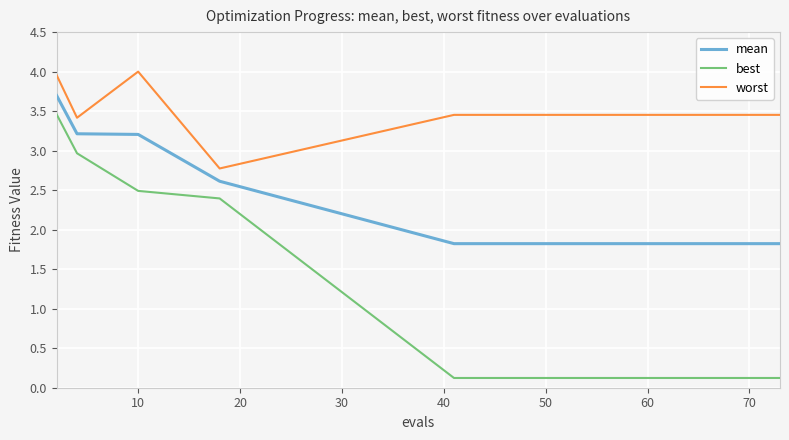

What is the maximum value shown in the chart?

4.0